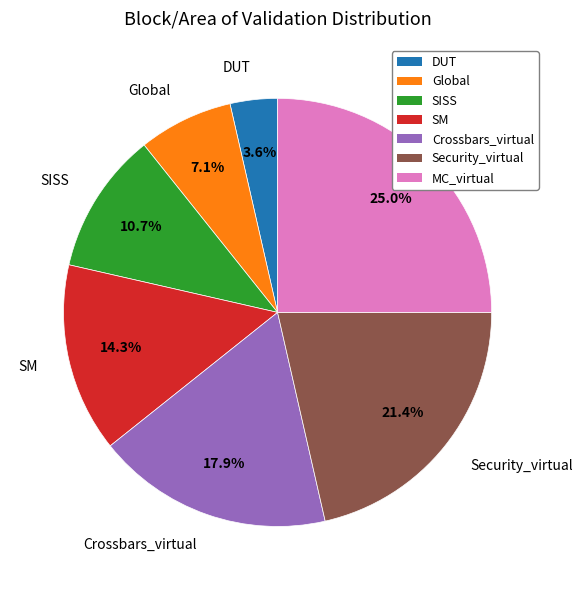

Count the number of slices in the pie.

7